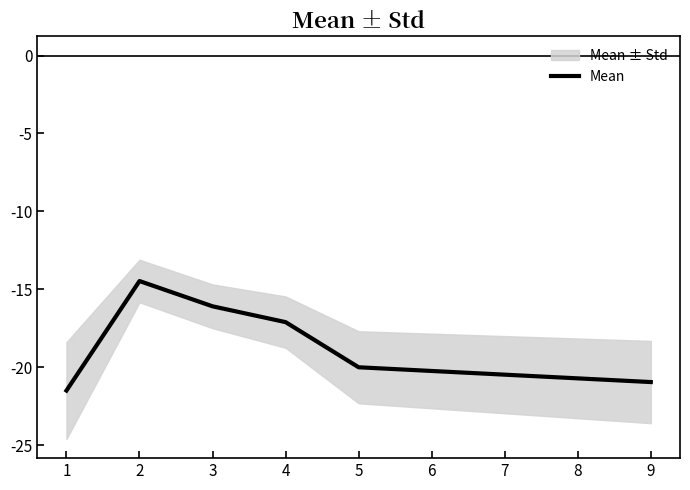

How many values exceed -17?

2